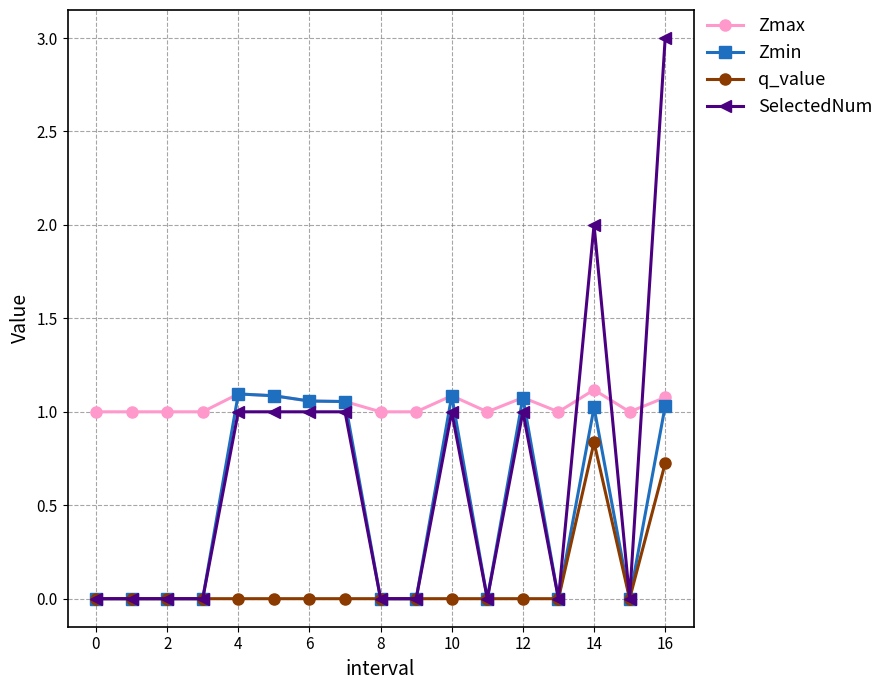

True or false: q_value and Zmax cross at least once.

False